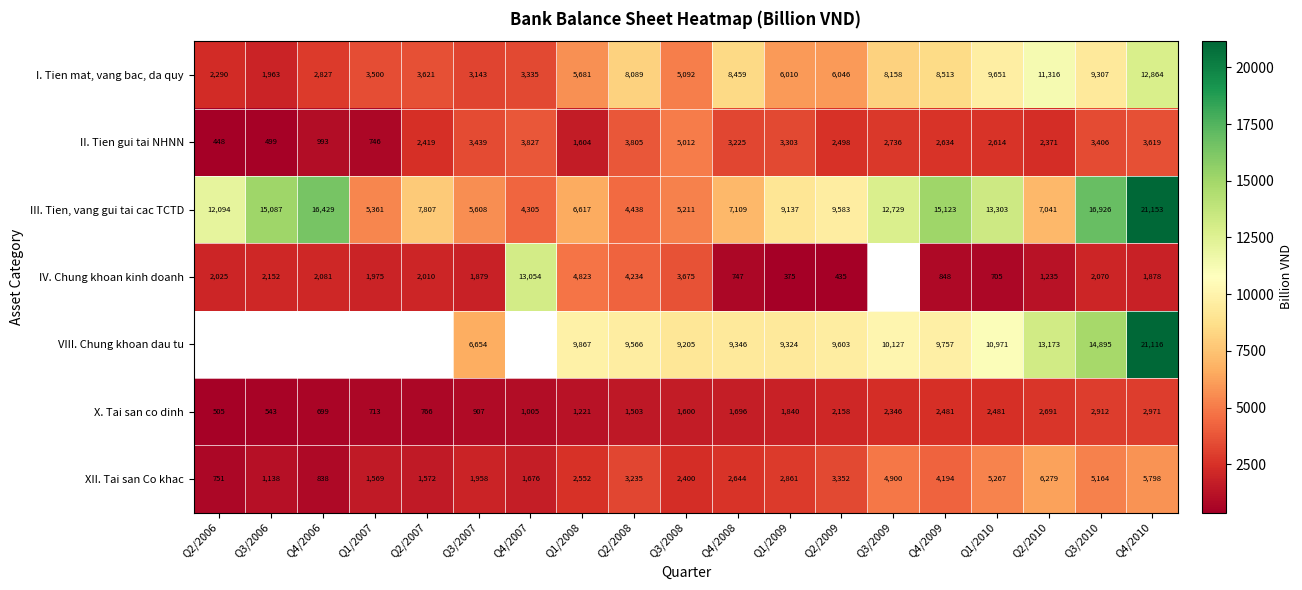

What is the maximum value shown in the chart?

21153.0